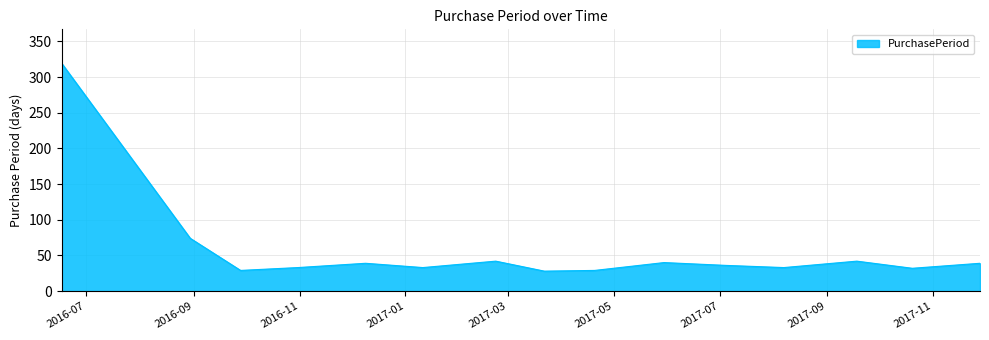

What is the difference between the maximum and minimum values?

291